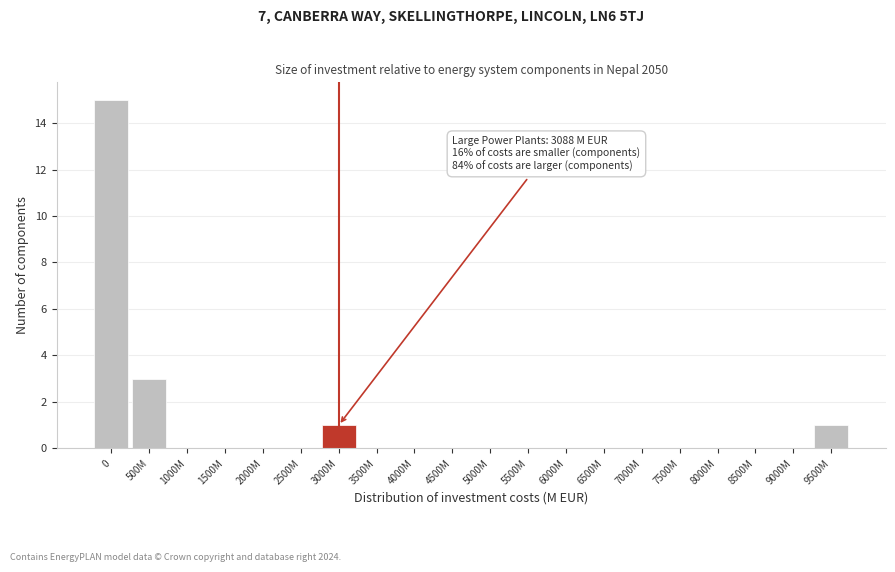

Reading left to right, extract all data points from this chart.

0=15	500M=3	1000M=0	1500M=0	2000M=0	2500M=0	3000M=1	3500M=0	4000M=0	4500M=0	5000M=0	5500M=0	6000M=0	6500M=0	7000M=0	7500M=0	8000M=0	8500M=0	9000M=0	9500M=1